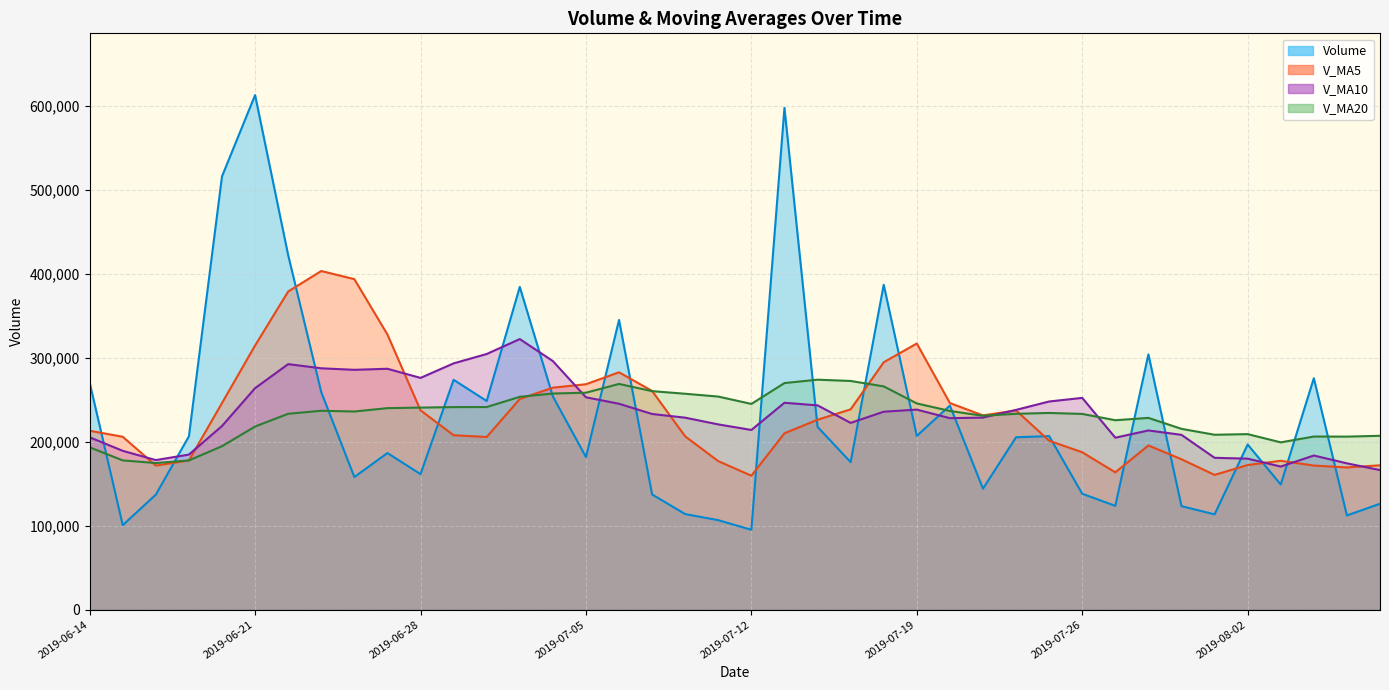

Rank the series by their average value, from highest to lowest.

V_MA10, V_MA5, V_MA20, Volume